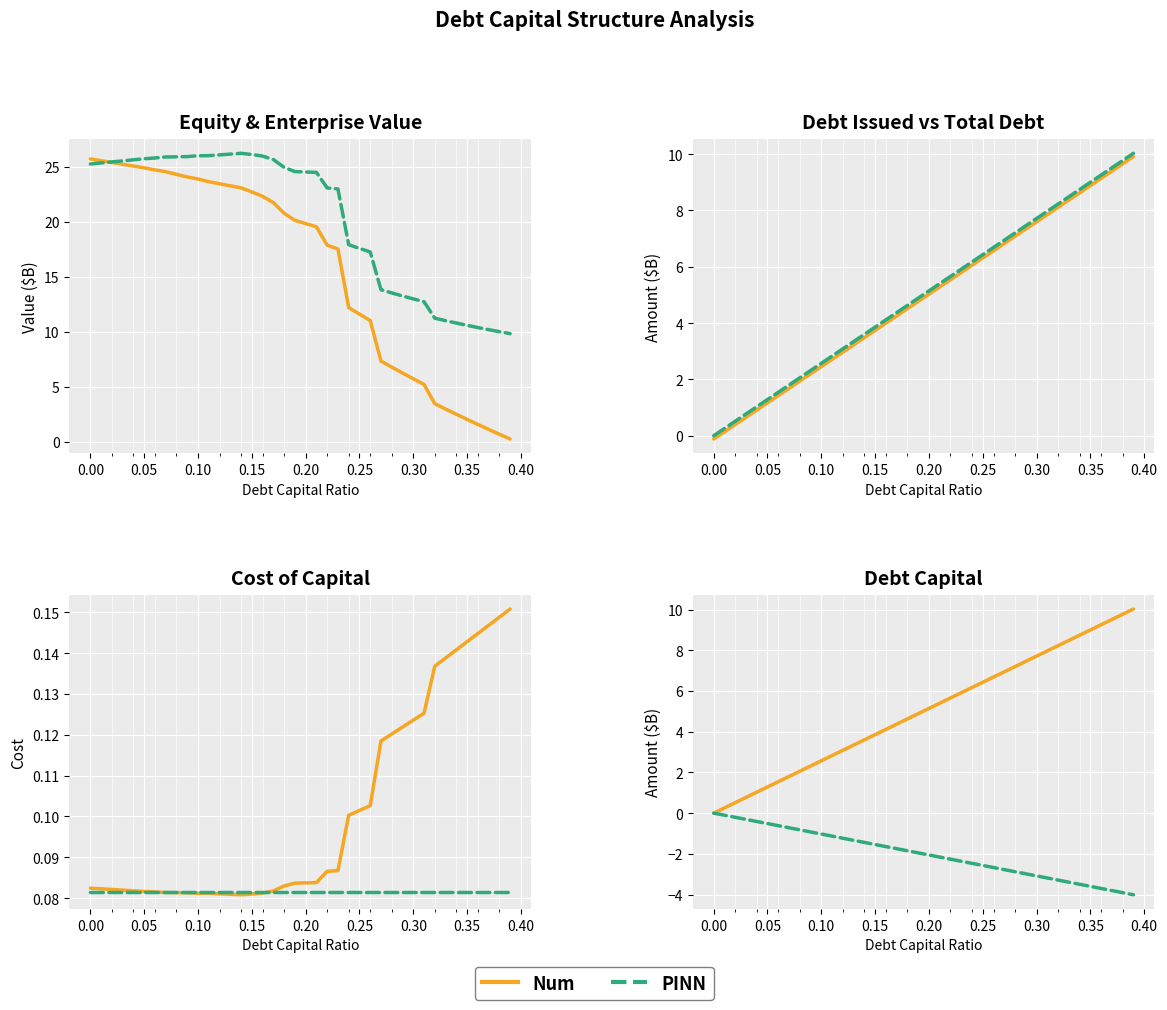

How many interior local peaks does the enterprise_value series have?

1